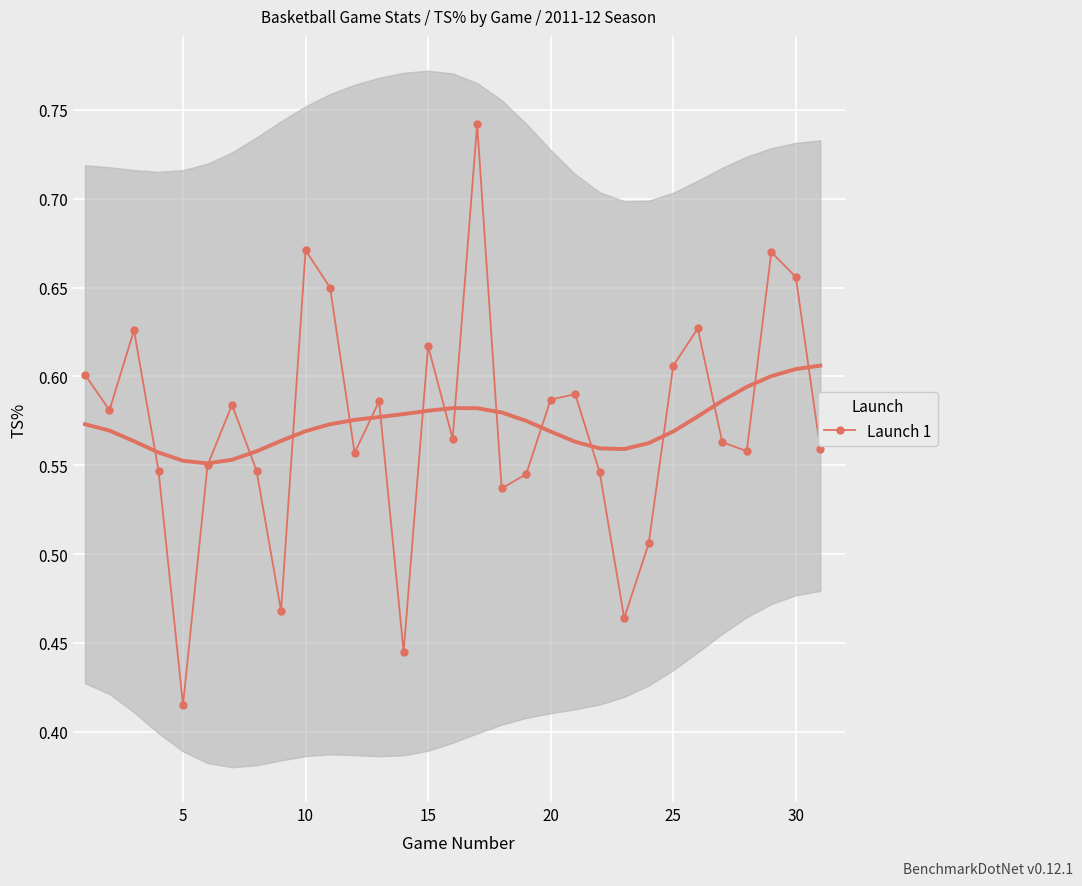

At which label does Launch 1 reach its minimum?

5